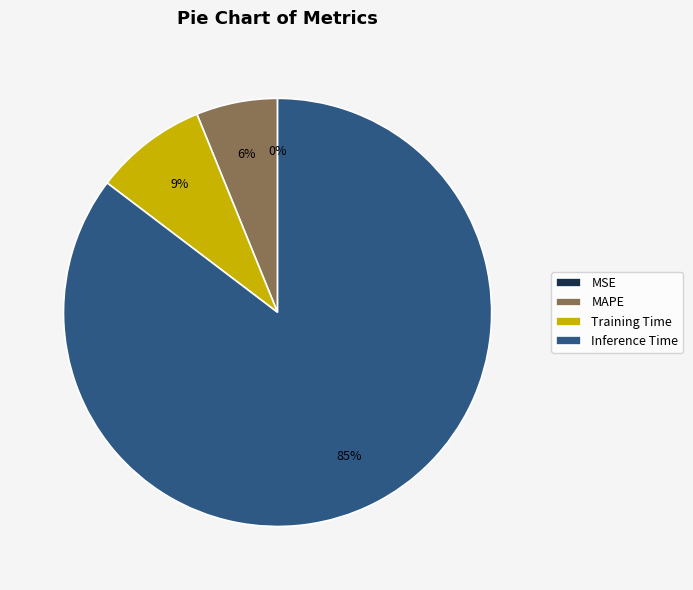

To the nearest percent, what is the difference between the largest and smallest slice percentages?

85%